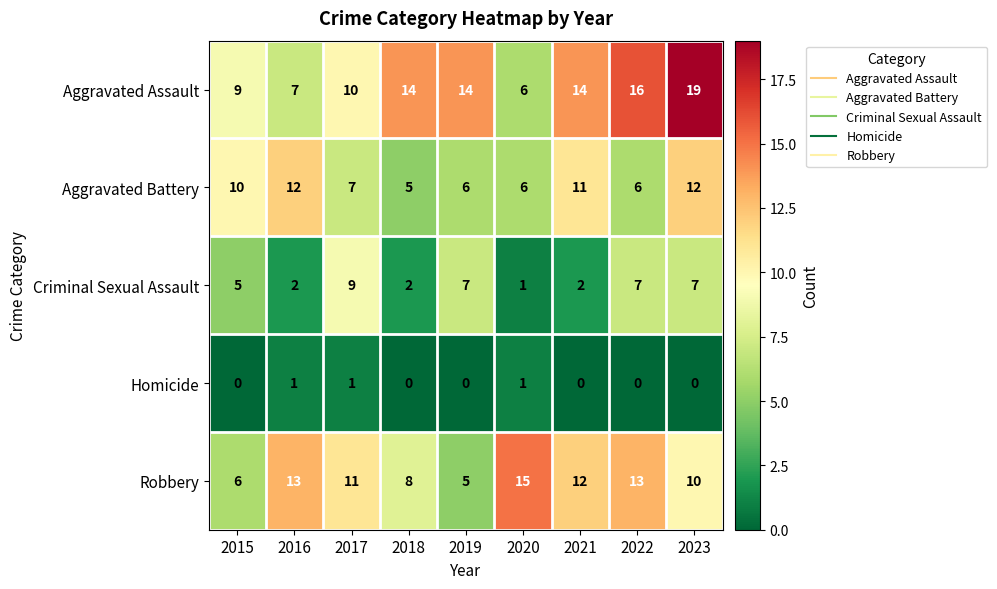

What is the greatest value displayed?

19